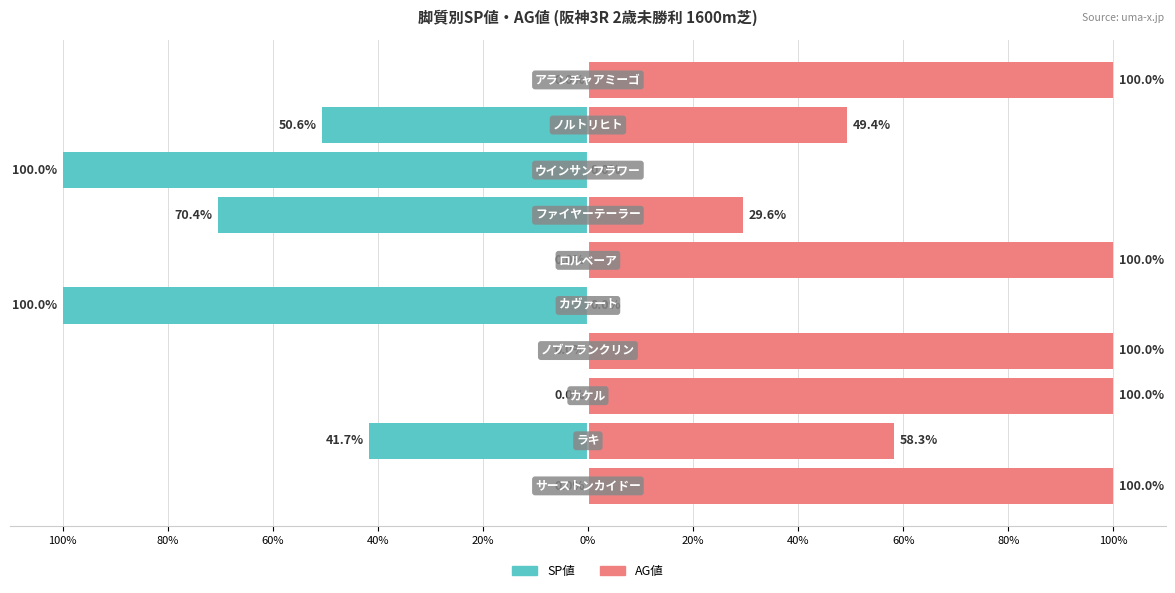

Reading right to left, transcribe all the data shown in this chart.

SP値: 0.0	-50.6	-100.0	-70.4	0.0	-100.0	0.0	0.0	-41.7	0.0
AG値: 100.0	49.4	0.0	29.6	100.0	0.0	100.0	100.0	58.3	100.0